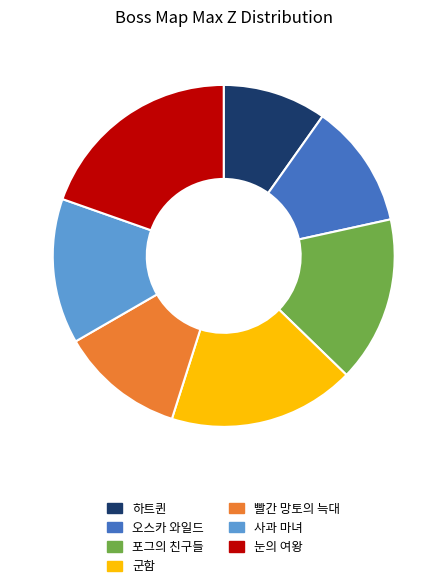

Which slice is the largest?

눈의 여왕